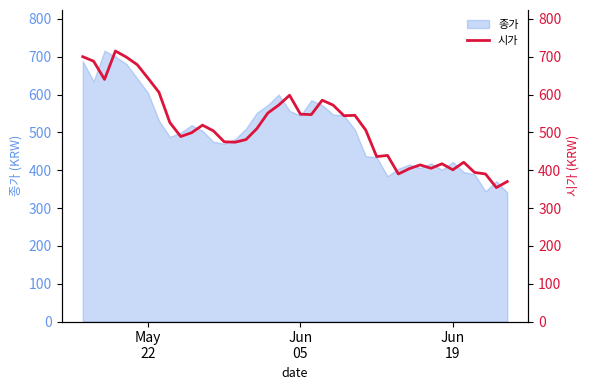

What is the highest value of the 종가 series?

716